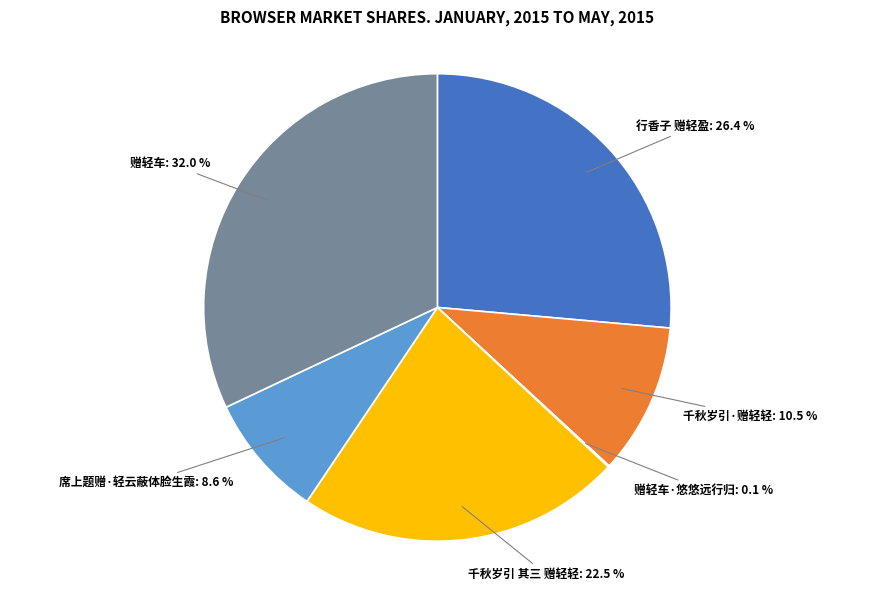

Is there any slice that represents more than half of the pie?

No